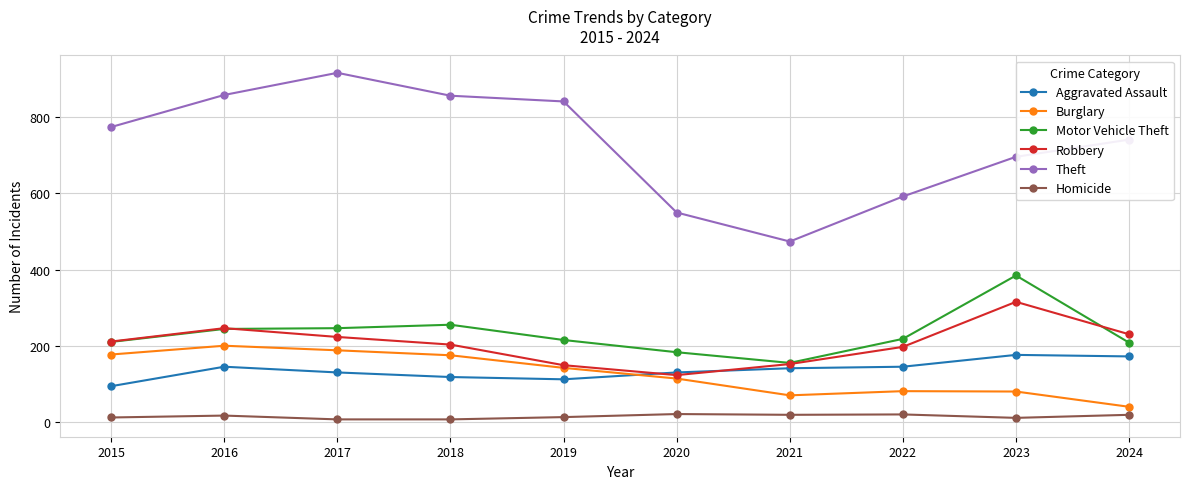

At how many categories does at least one series exceed 615?

7